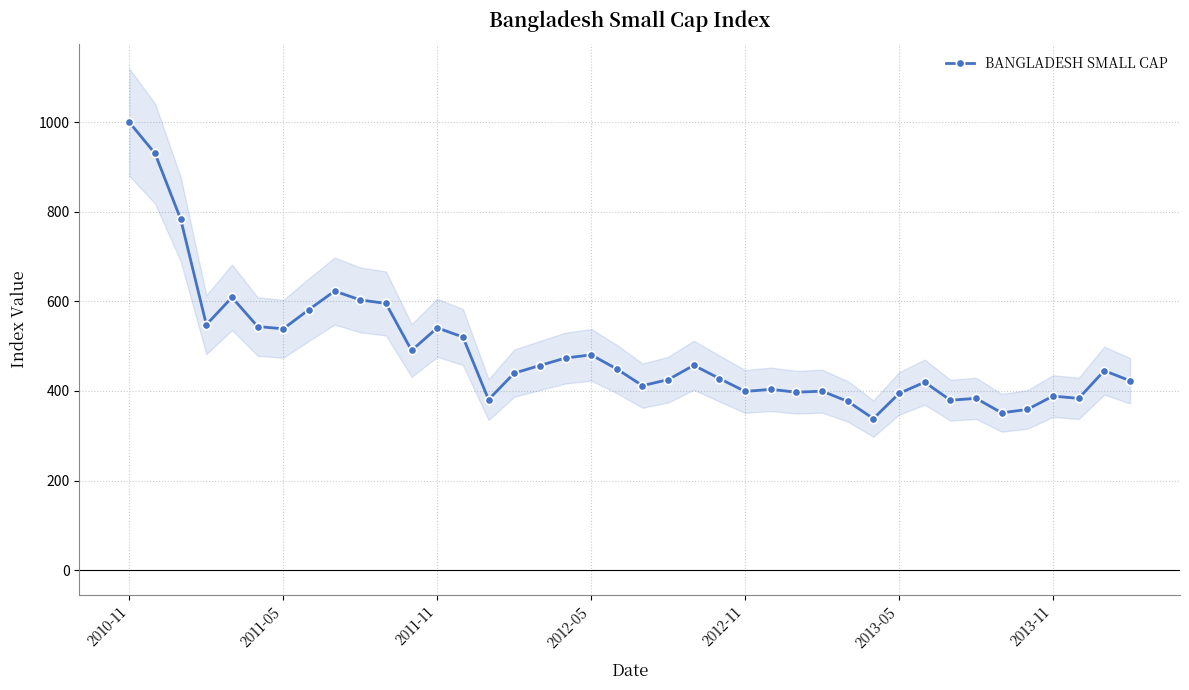

The value of BANGLADESH SMALL CAP at 2012-05 is 480.7. True or false?

True